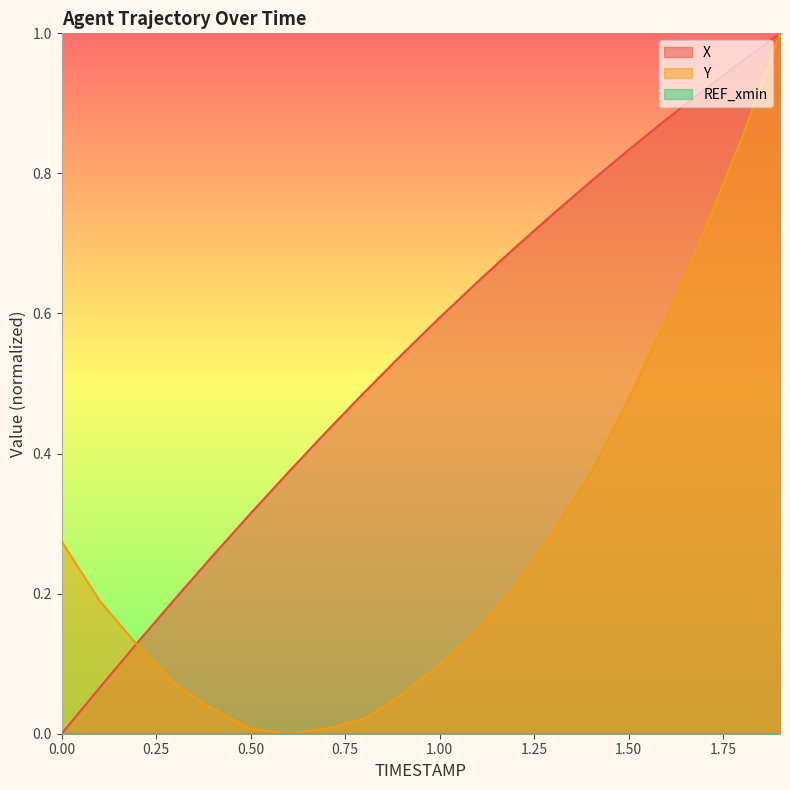

Which series changed the most between 0.0 and 0.3?

Y